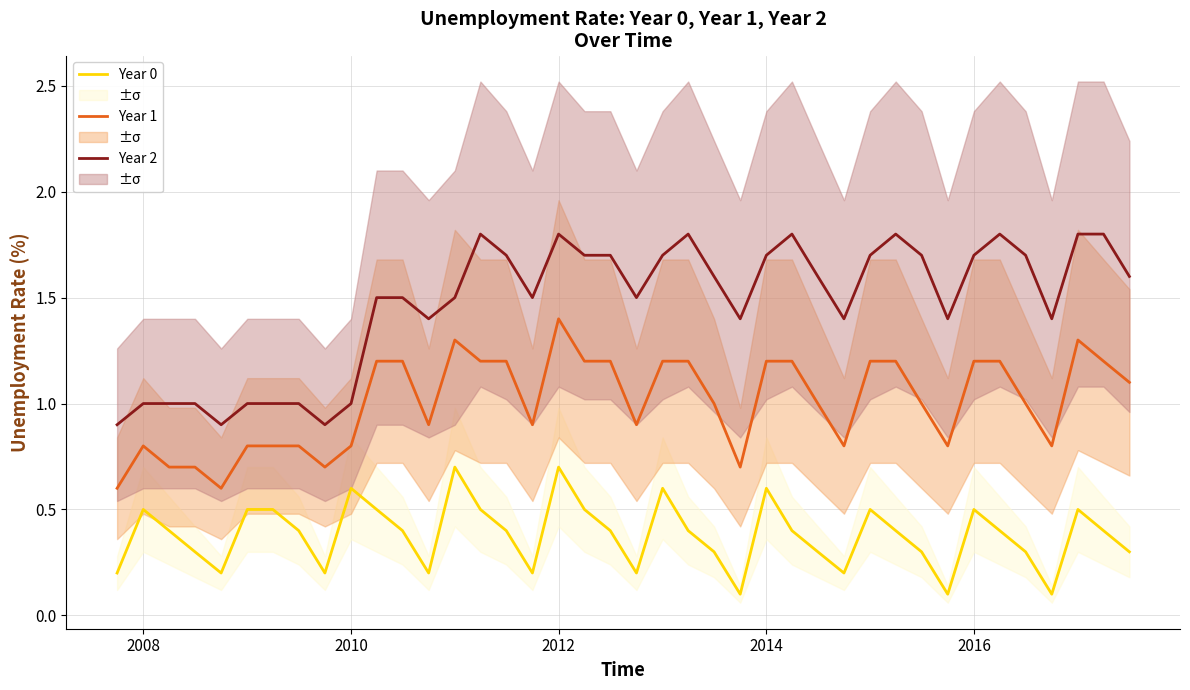

Is it true that Year 1 equals 1.5 at 31?

False